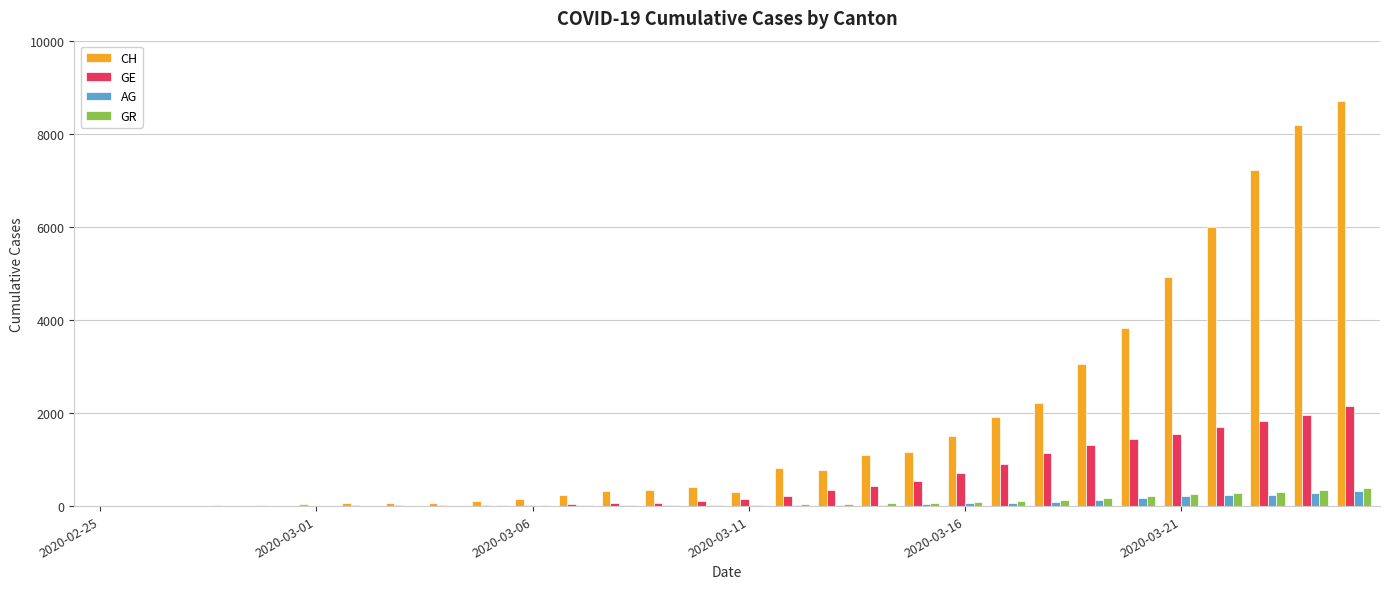

Are the bars horizontal?

No